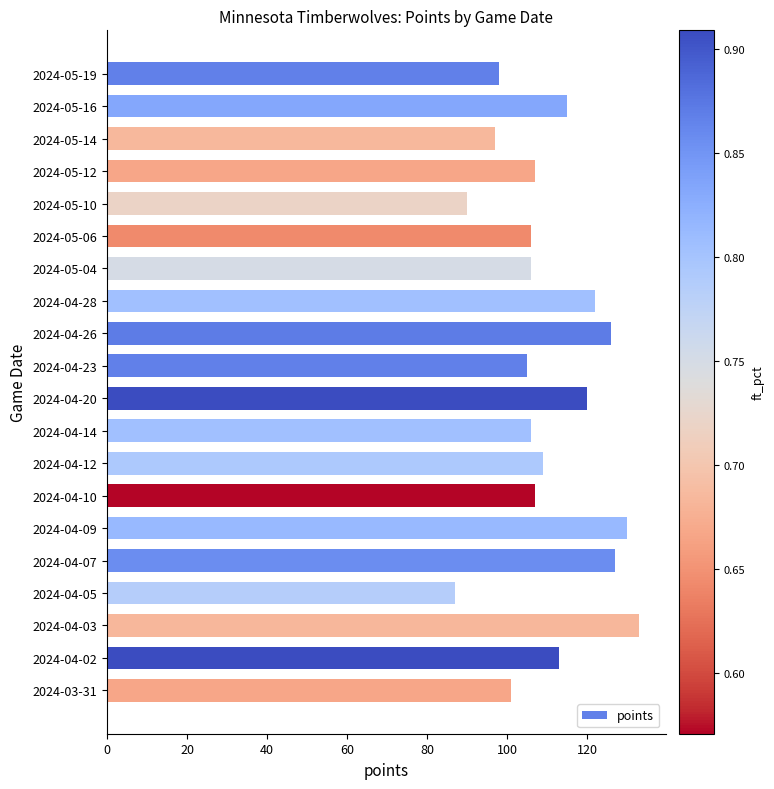

What value does the data have at 2024-04-09?

130